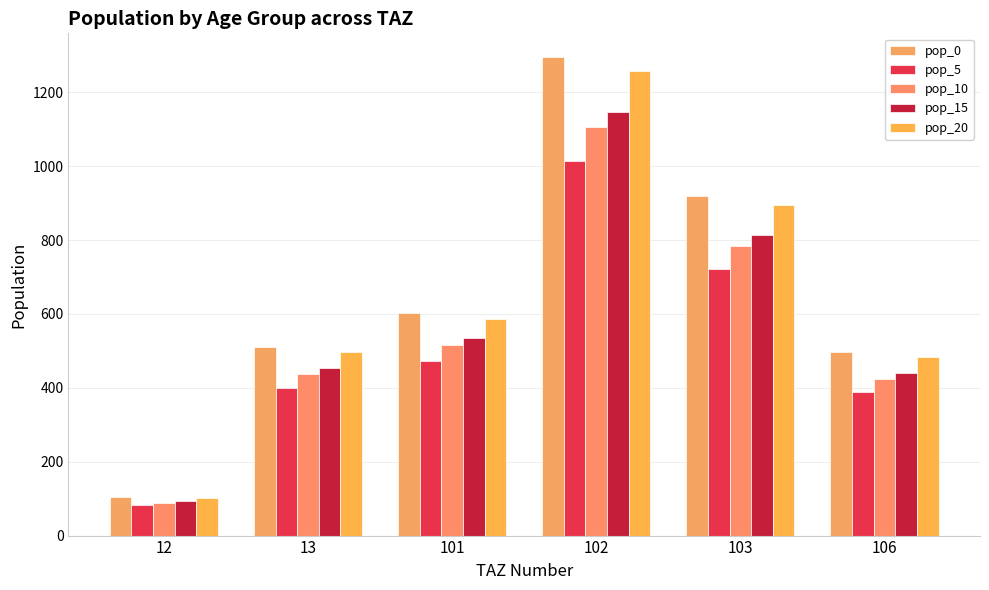

Which series has the largest total across all categories?

pop_0